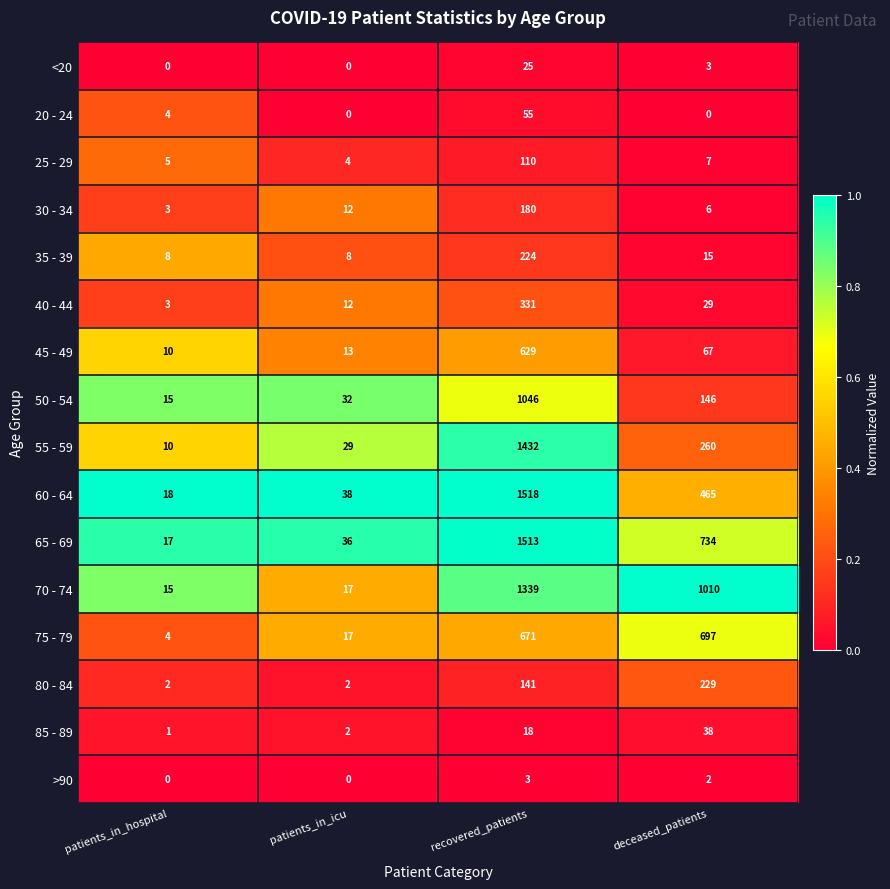

What is the difference between the second highest and minimum values in the 50 - 54 series?

131